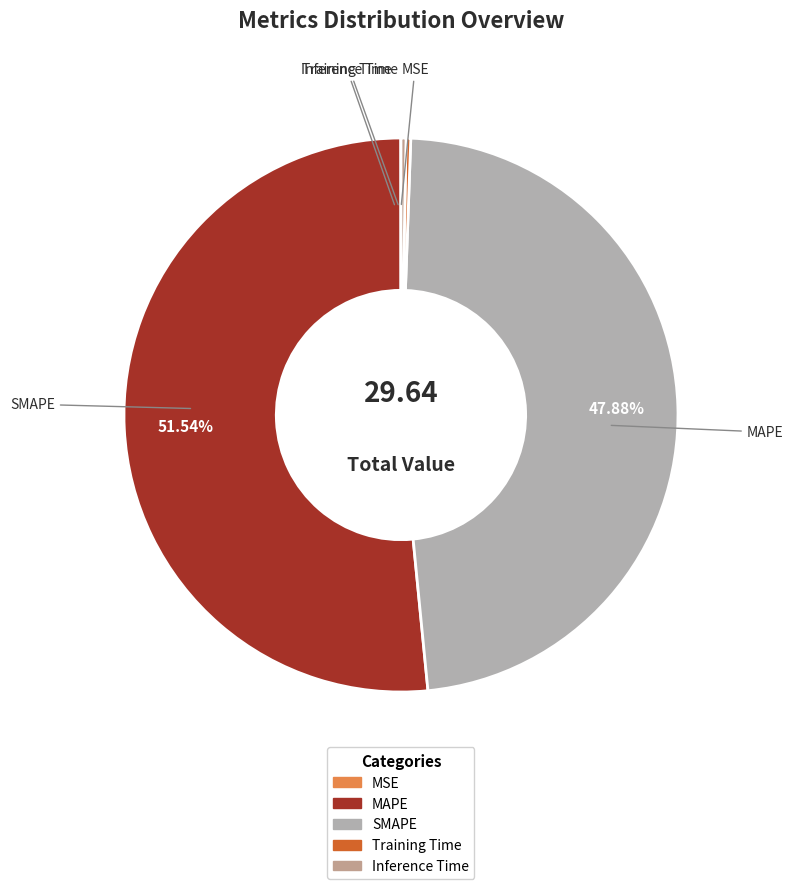

Which category has the biggest portion of the pie?

MAPE